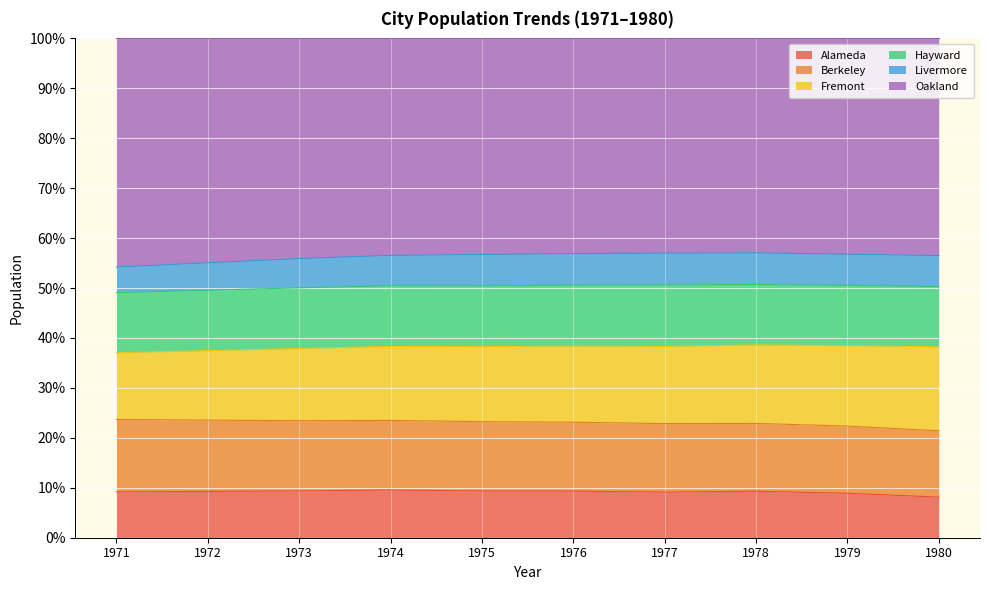

What is the value of the Alameda point at the 1st from the left?

0.1